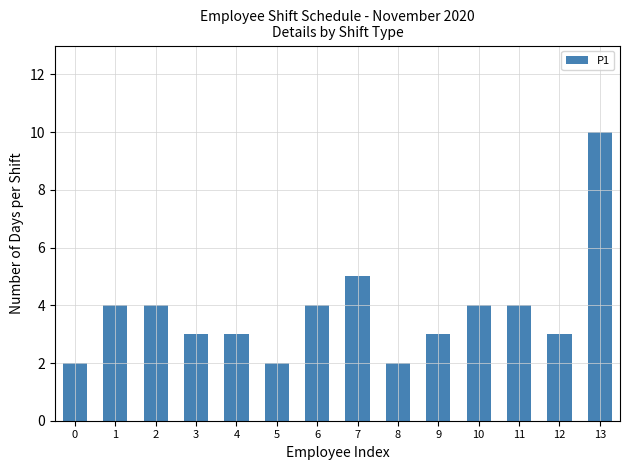

Which label corresponds to the largest value in the chart?

13